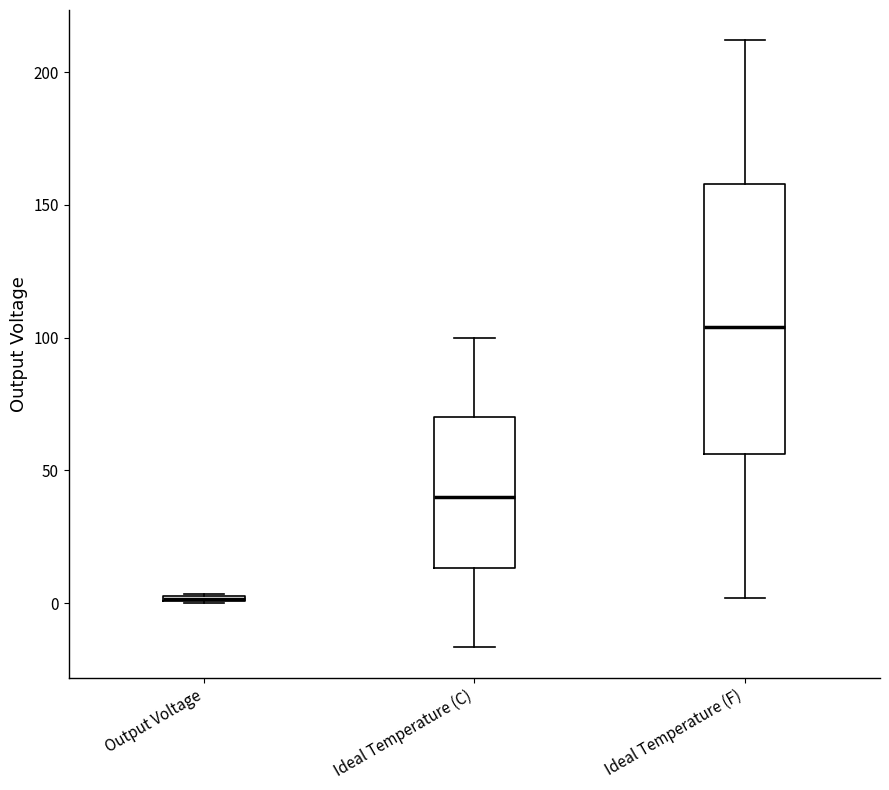

Where does the lower whisker of the box for Ideal Temperature (C) end on the y-axis? The values are not printed on the chart, so give them approximately, as read against the axis.

-15